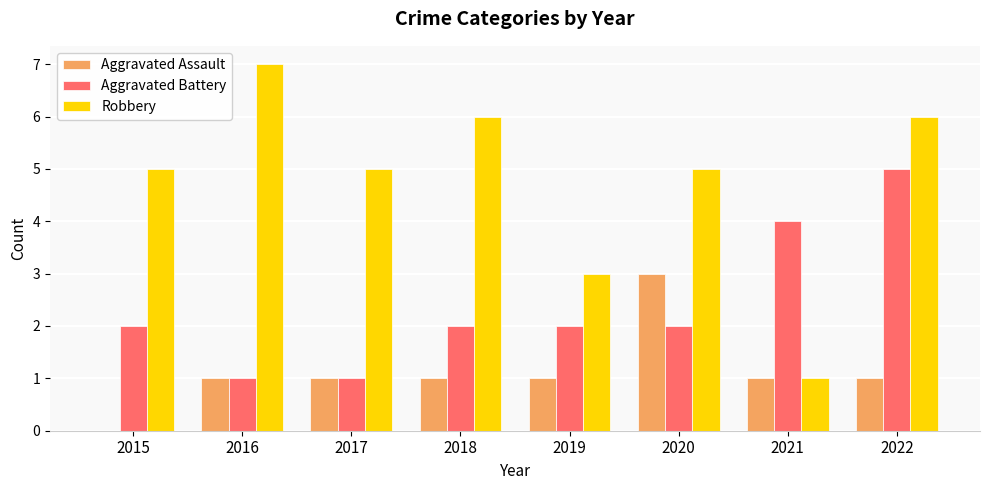

Reading left to right, transcribe all the data shown in this chart.

Aggravated Assault: 0	1	1	1	1	3	1	1
Aggravated Battery: 2	1	1	2	2	2	4	5
Robbery: 5	7	5	6	3	5	1	6